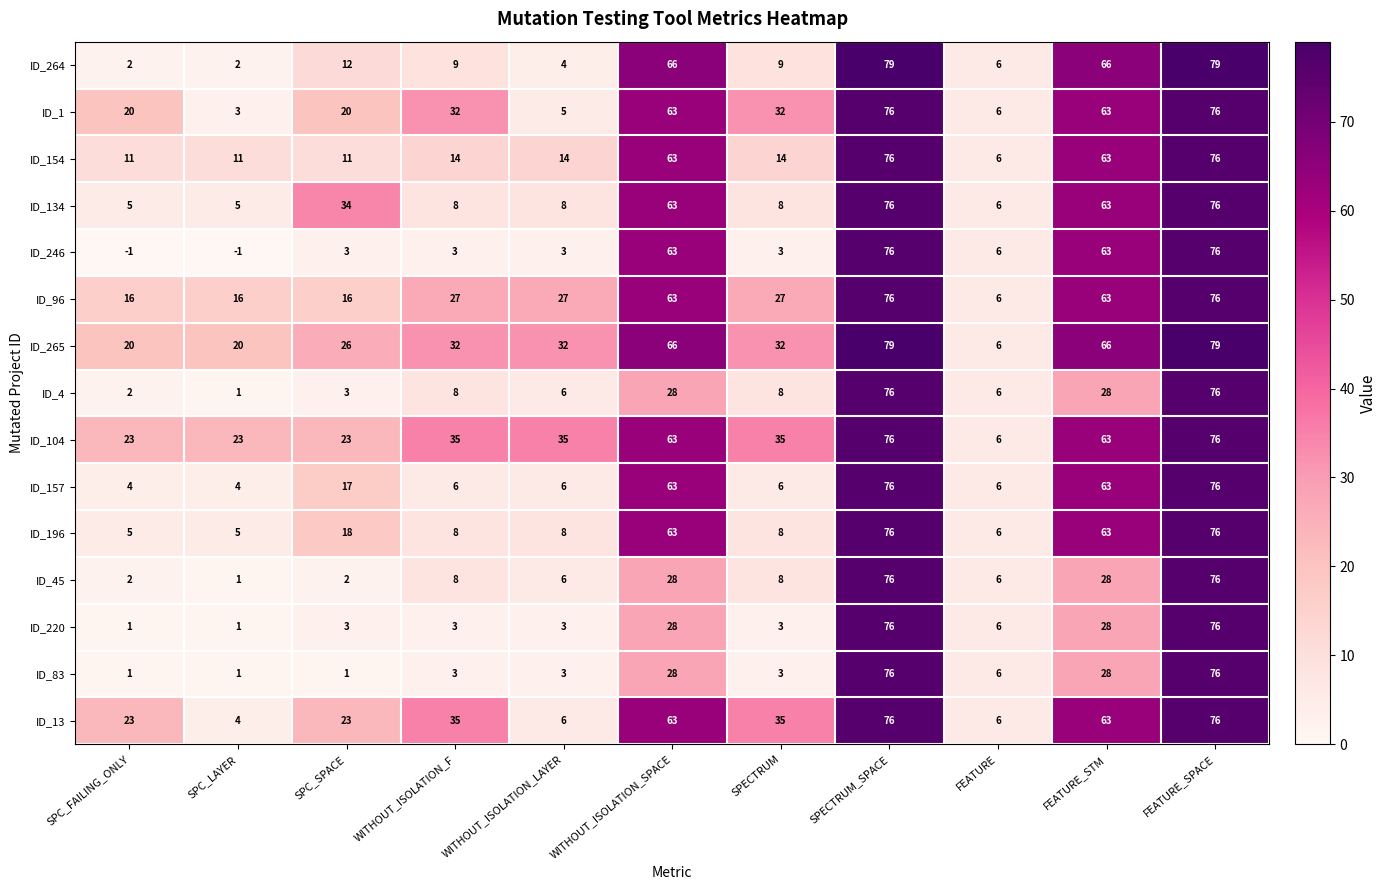

Which series changed the most between SPC_FAILING_ONLY and SPC_SPACE?

ID_134